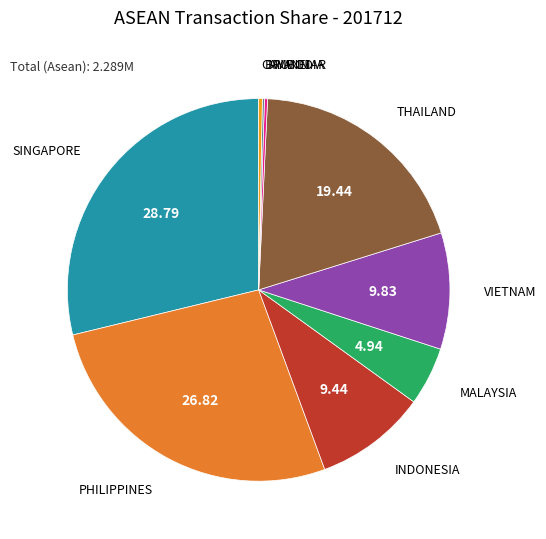

Does any single category account for the majority?

No